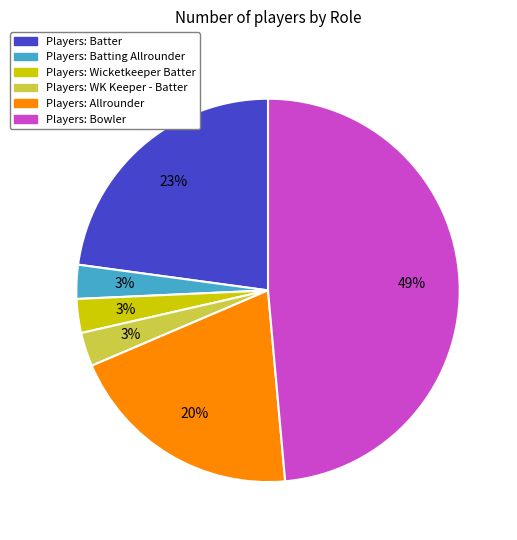

Is there a majority slice in this chart?

No